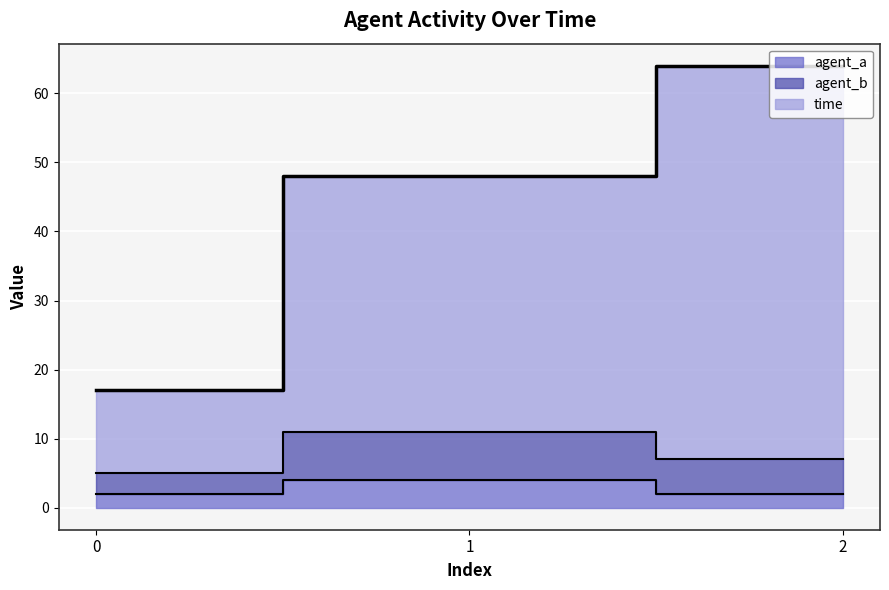

Count the time values in the range 17 to 64.

3